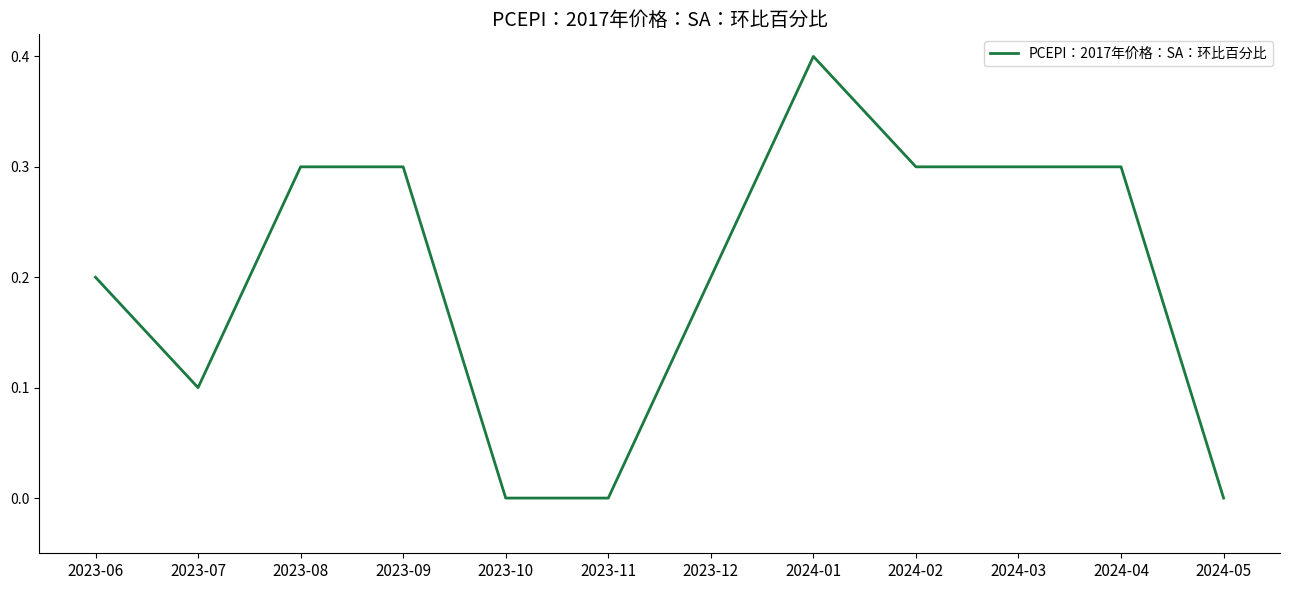

What is the change in value from 2023-10 to 2024-02?

+0.3